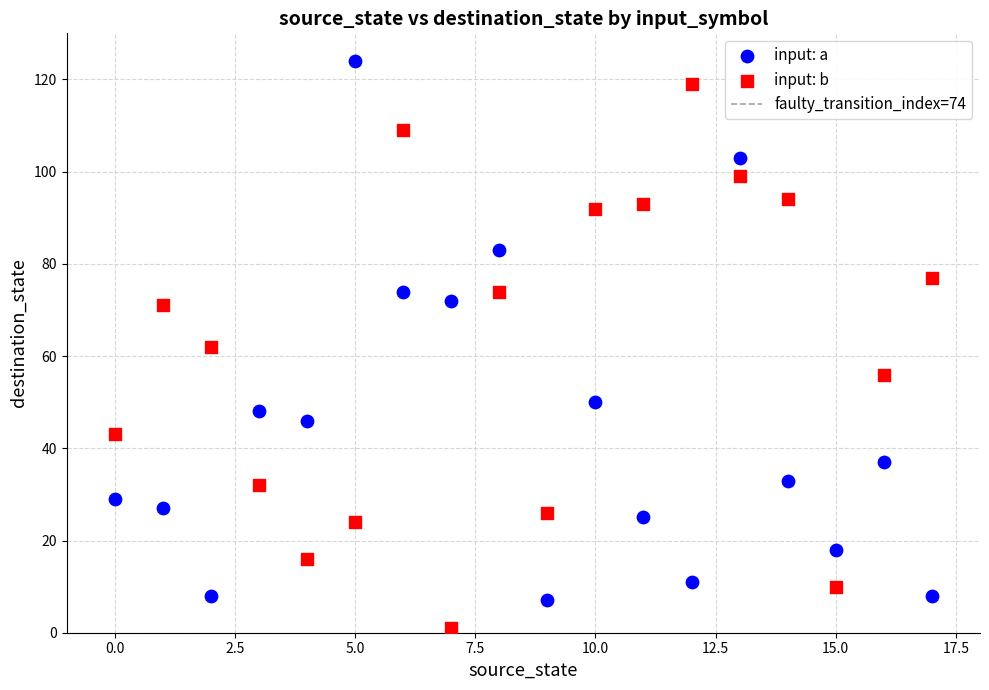

In the input: b series, what Y value is closest to 60?

62